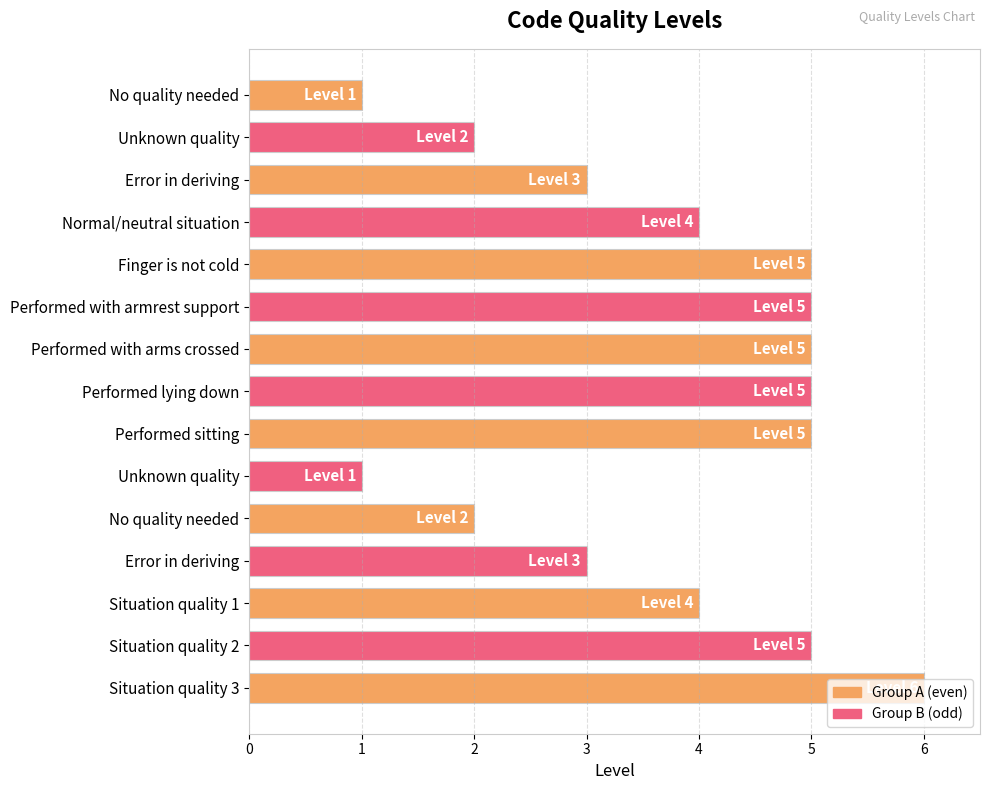

What is the difference between the maximum and minimum values?

5